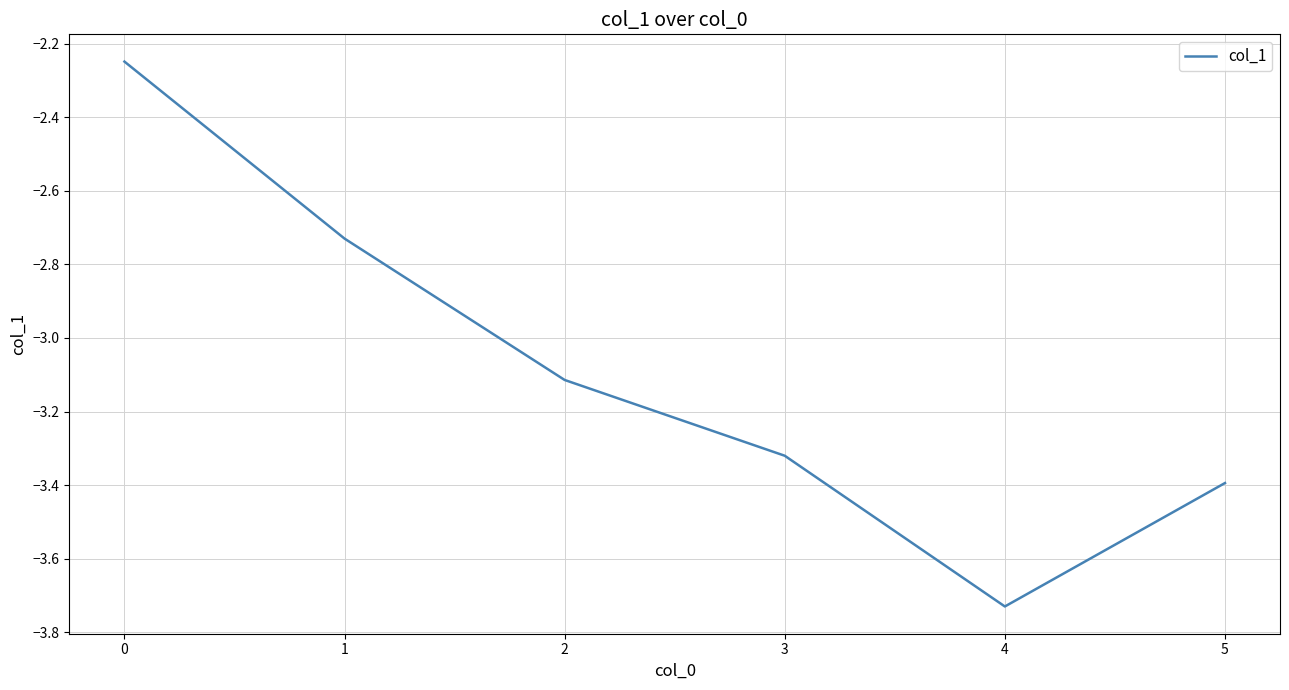

List the labels in order of value, largest first.

0, 1, 2, 3, 5, 4